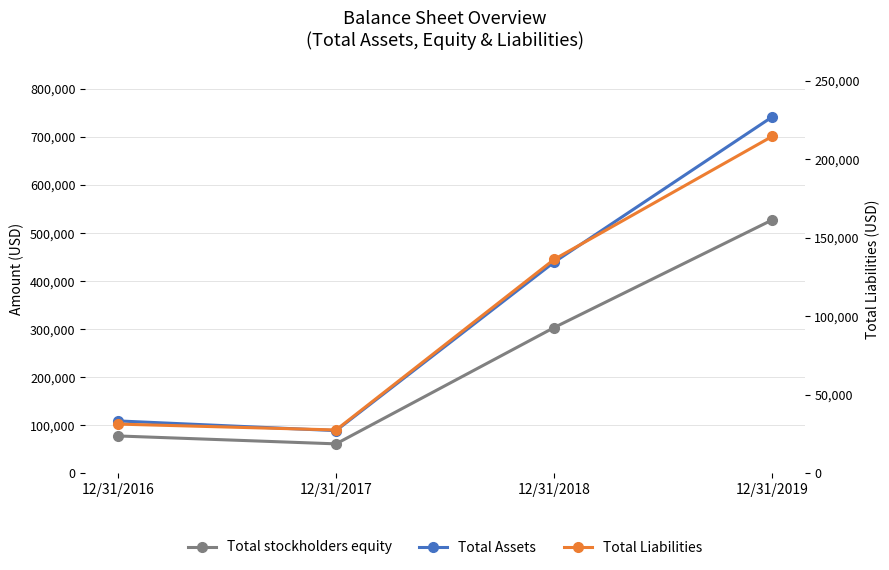

Where is the first local minimum for Total stockholders equity?

12/31/2017